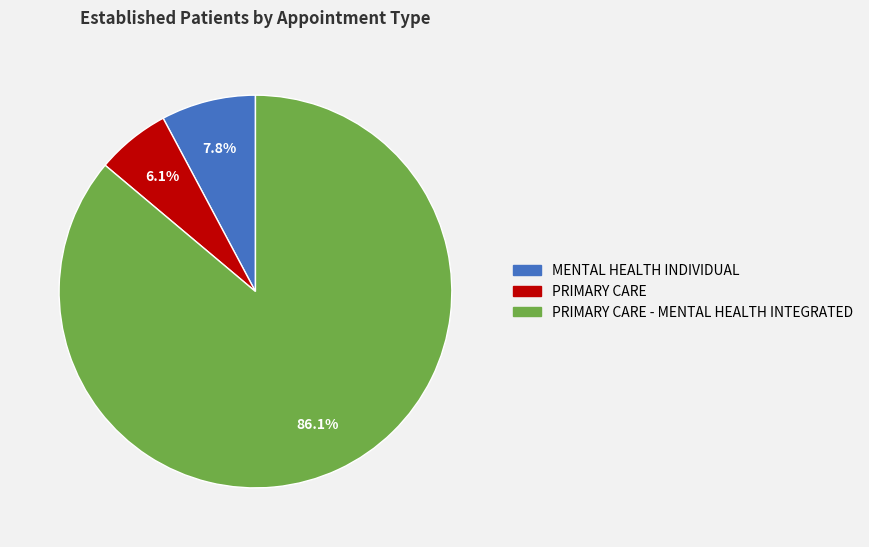

Is there any slice that represents more than half of the pie?

Yes